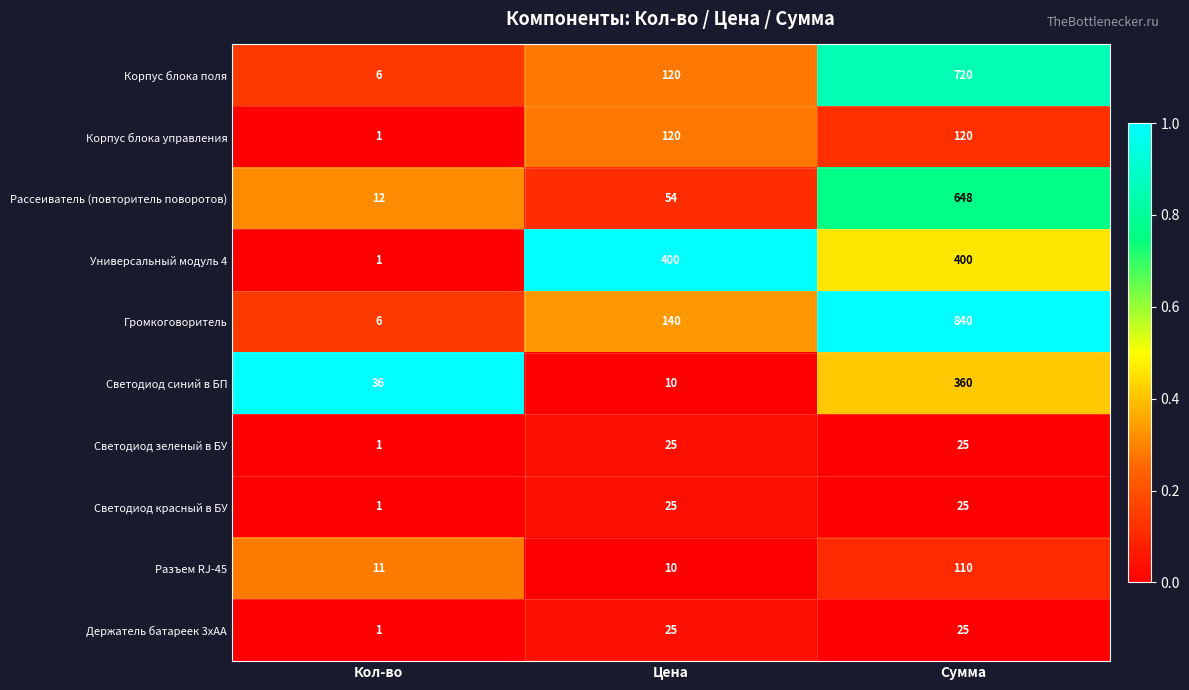

List the labels in order of Корпус блока поля value, smallest first.

Кол-во, Цена, Сумма